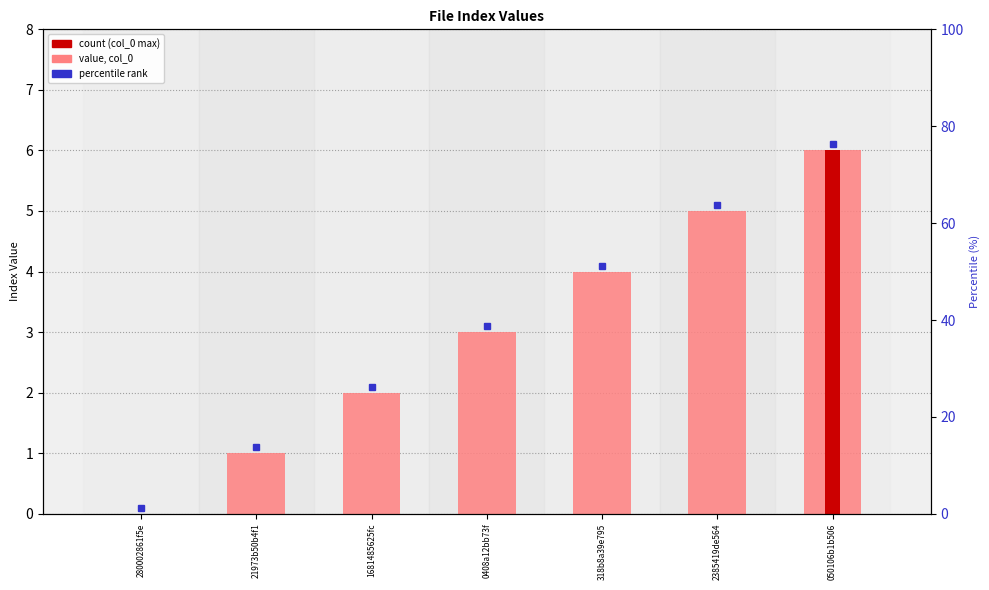

What is the label of the 7th bar from the left?

050106b1b506